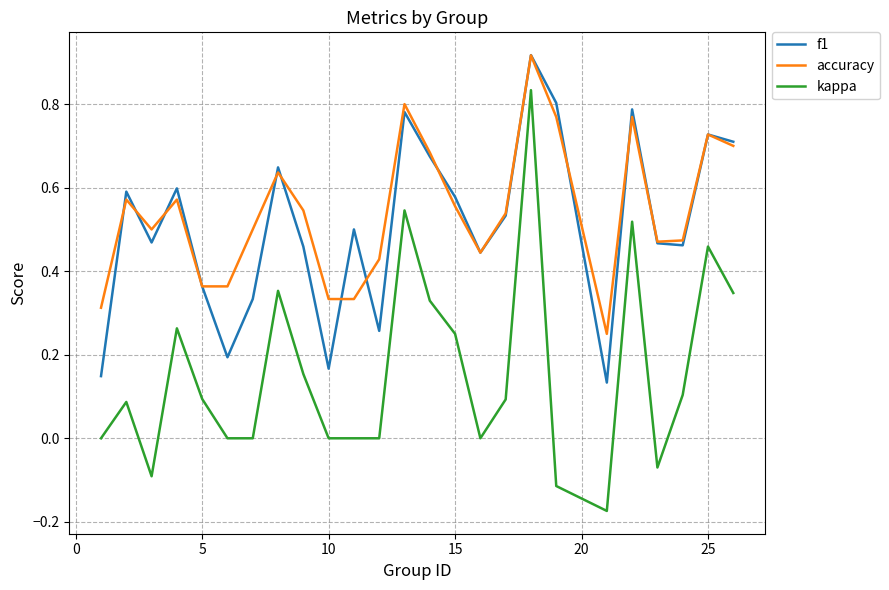

True or false: f1 and kappa cross at least once.

False